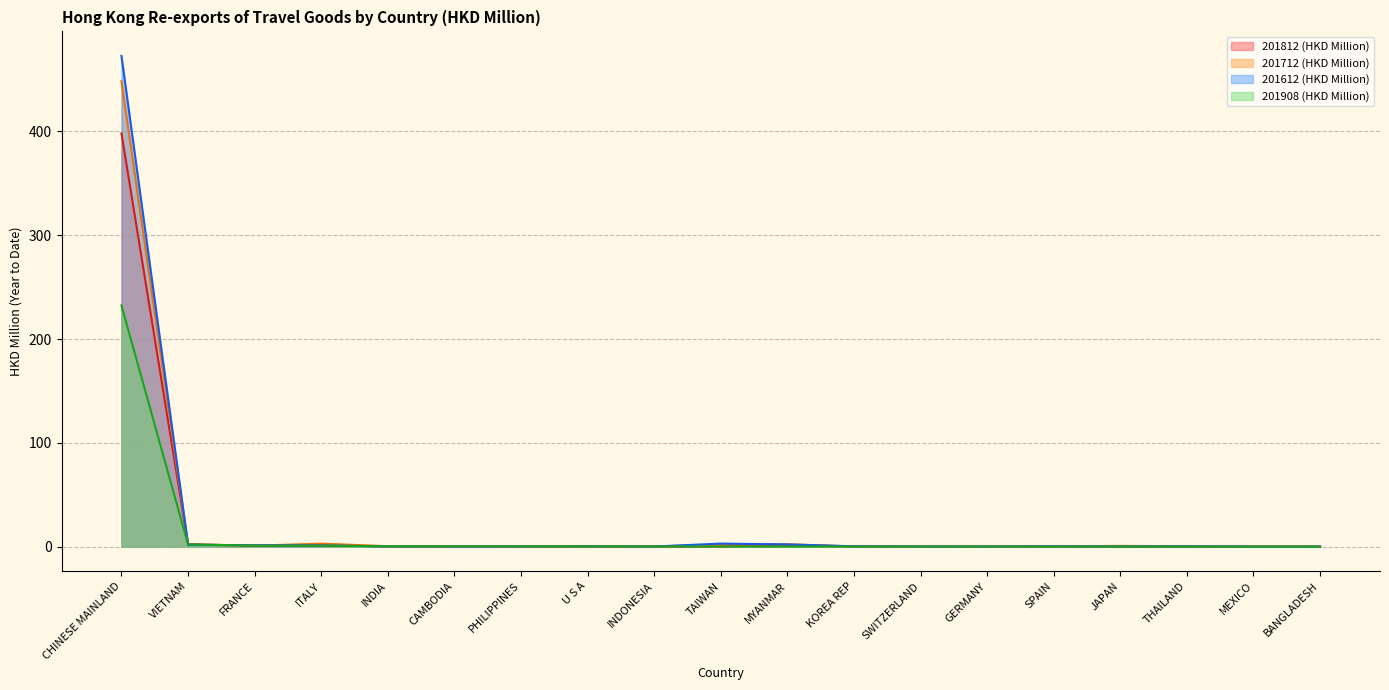

What are all the series names shown in the legend?

201812 (HKD Million), 201712 (HKD Million), 201612 (HKD Million), 201908 (HKD Million)